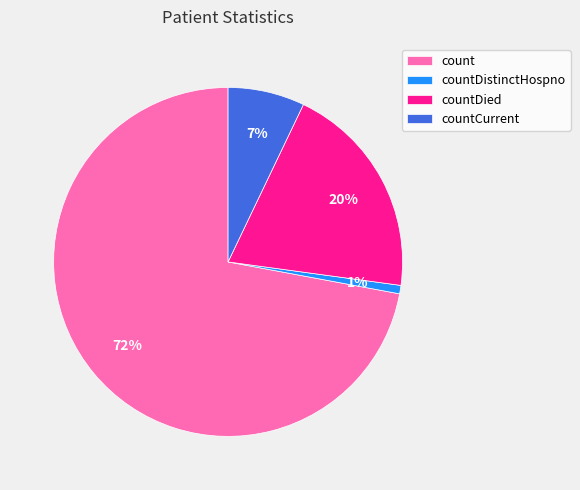

Which category has the smallest portion of the pie?

countDistinctHospno